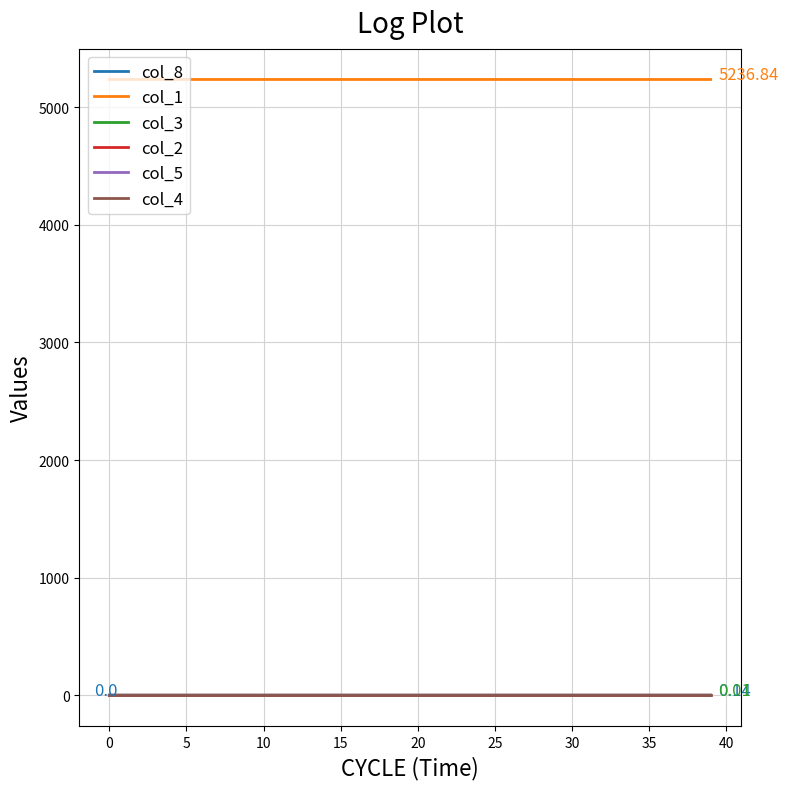

Which series has the largest total across all categories?

col_1